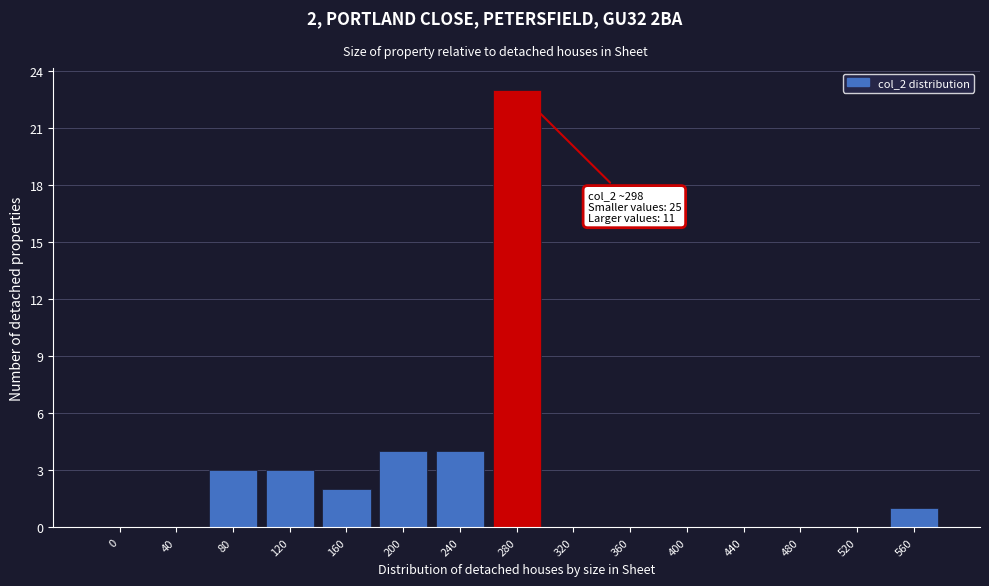

Reading right to left, list all the values displayed in this chart.

560=1	520=0	480=0	440=0	400=0	360=0	320=0	280=23	240=4	200=4	160=2	120=3	80=3	40=0	0=0